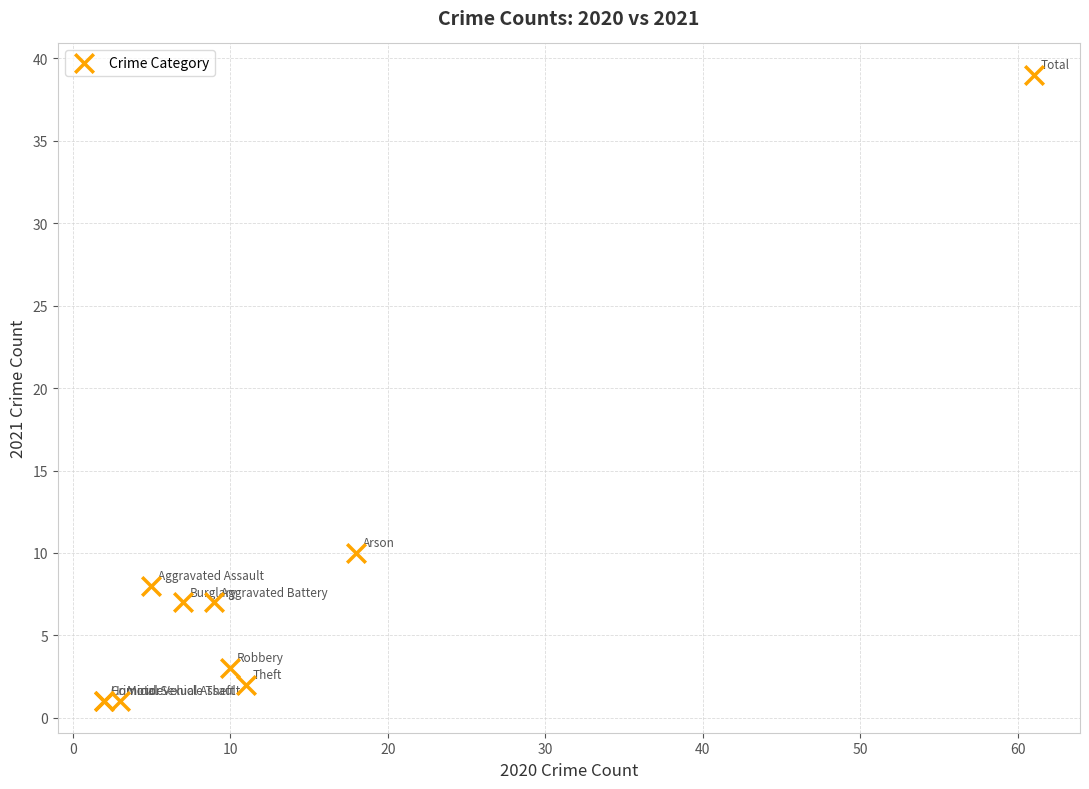

What Y value in the scatter plot is closest to 20?

10